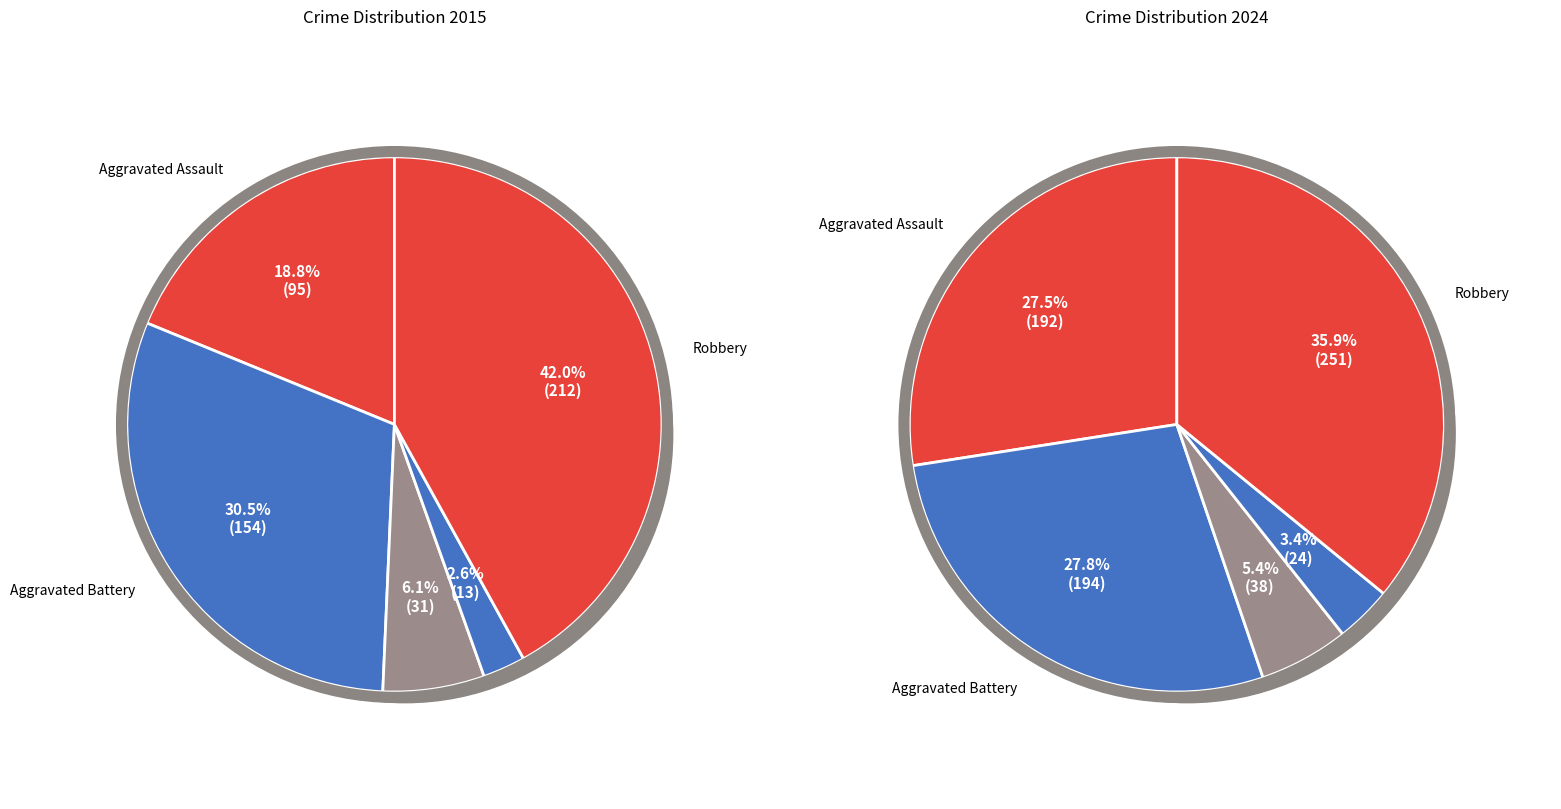

The values_2015 slice represents 19% of the pie. True or false?

True